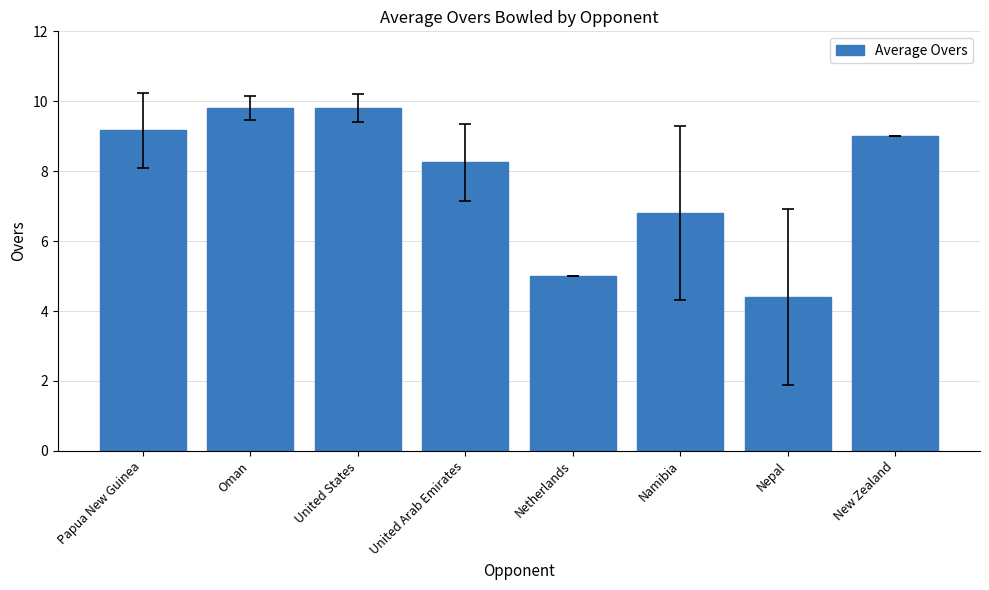

What is the difference between the second highest and second lowest values?

4.8